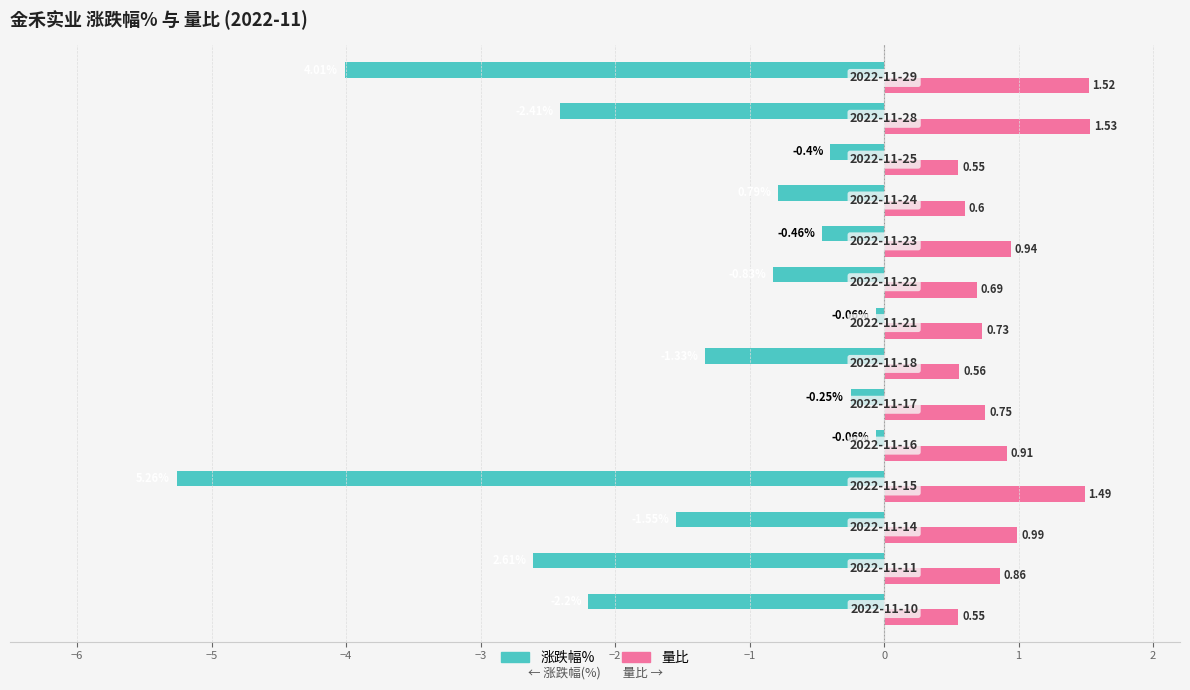

At how many categories does at least one series exceed -2?

14